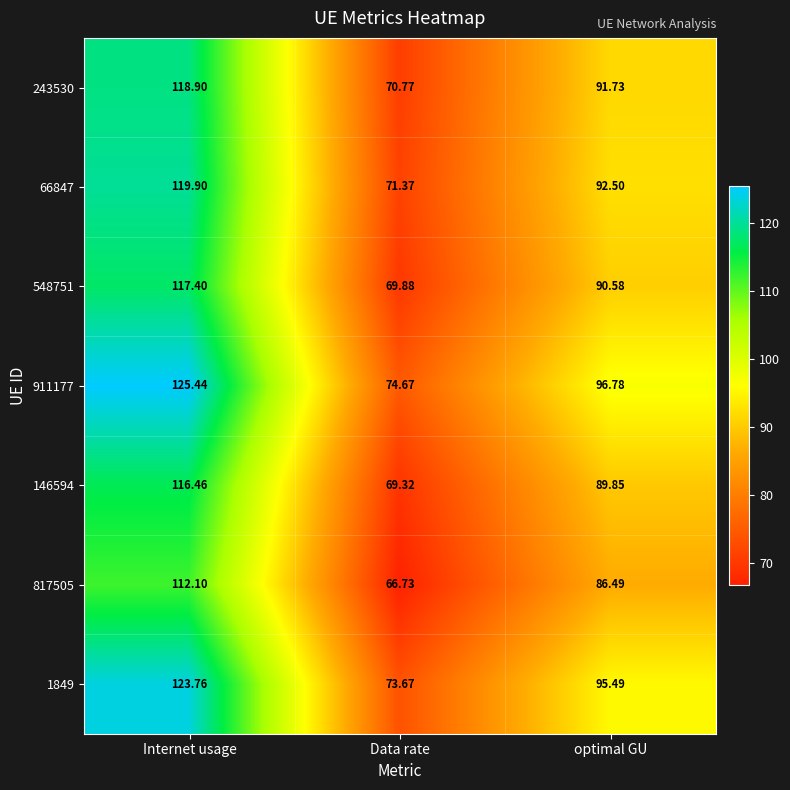

At which category does the chart reach its peak across all series?

Internet usage